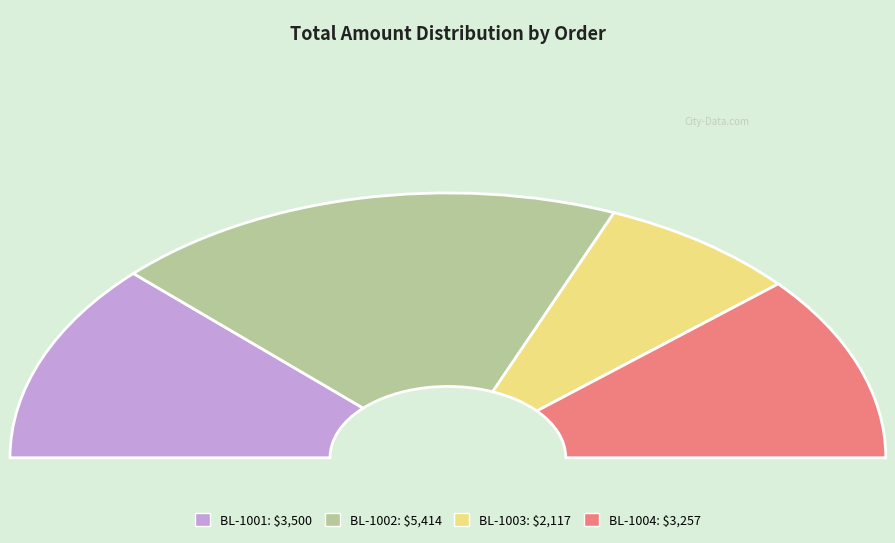

The BL-1003 slice represents 7% of the pie. True or false?

False